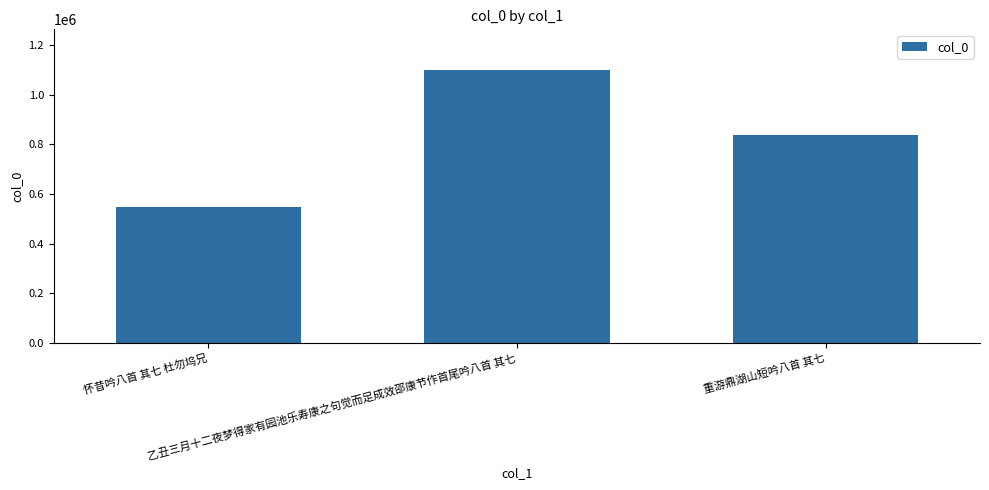

What is the difference between the maximum and minimum values?

550091